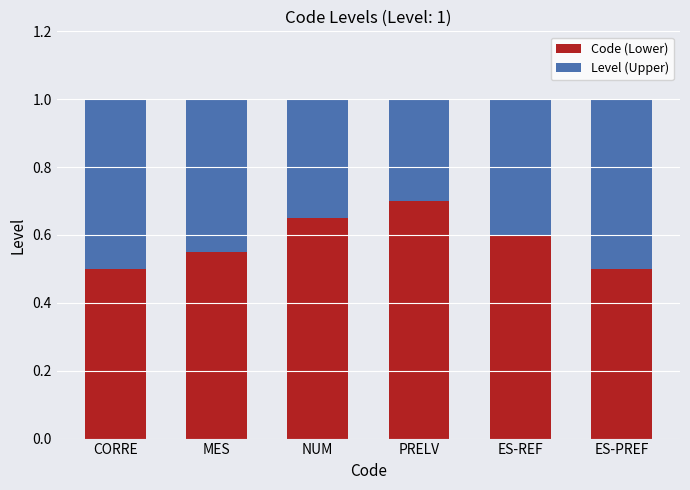

The value of Code (Lower) at CORRE is 0.8. True or false?

False